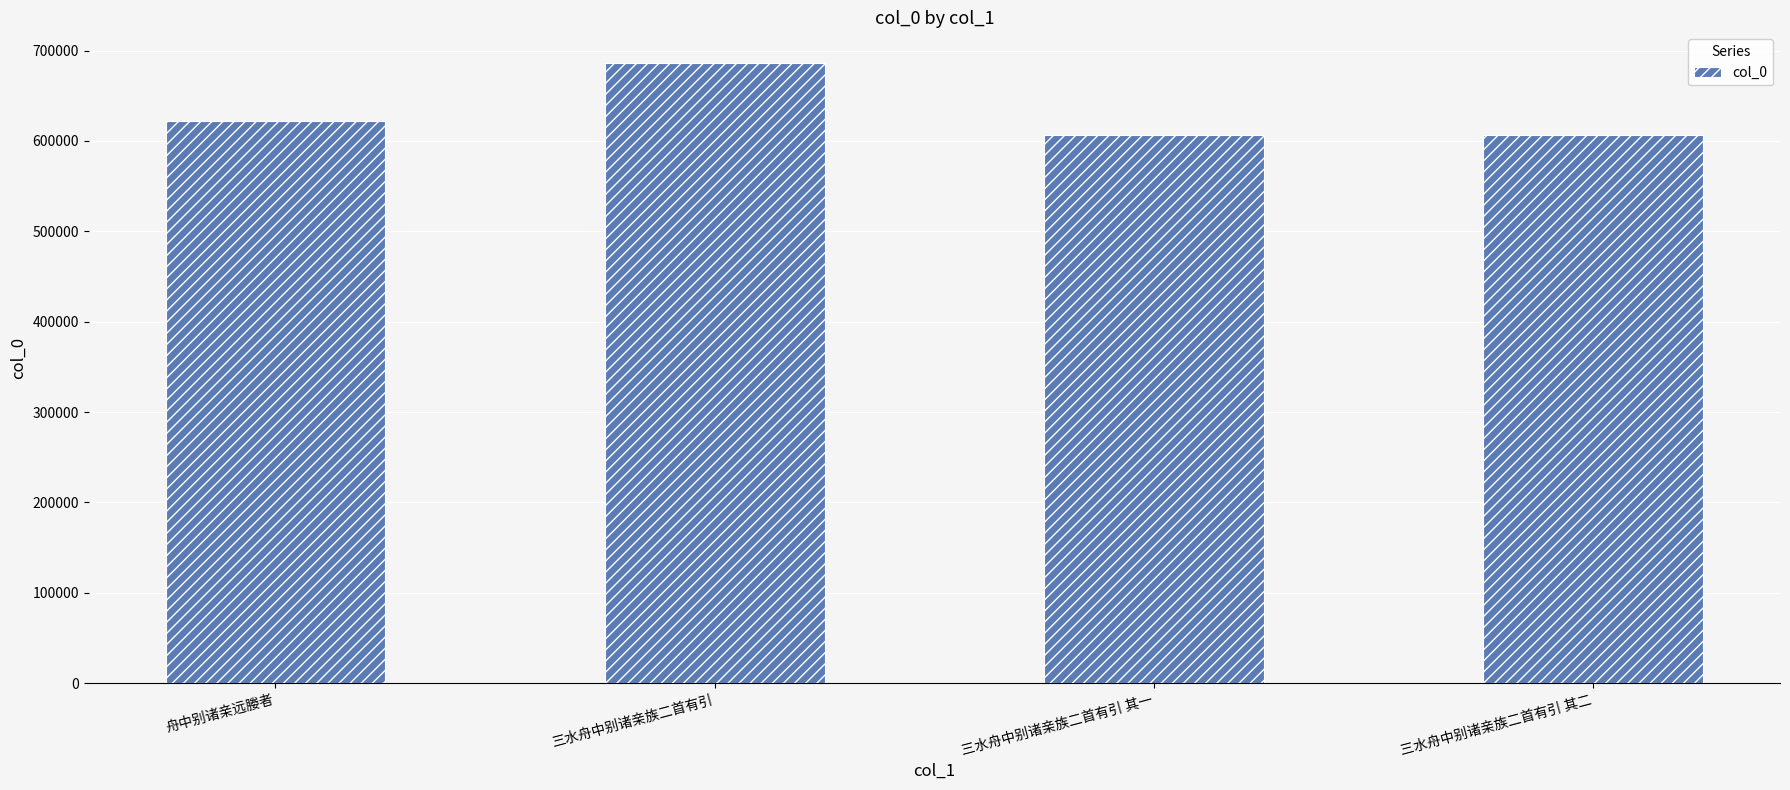

Where is the data nearest to the value 646135?

舟中别诸亲远媵者